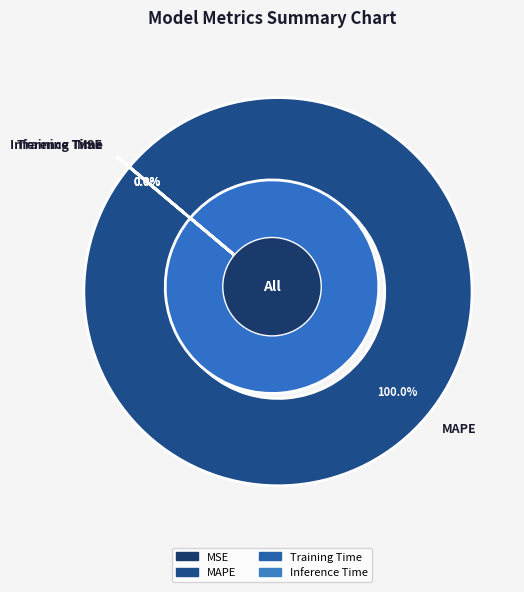

Combined, what portion of the pie is Inference Time and MAPE?

100.0%